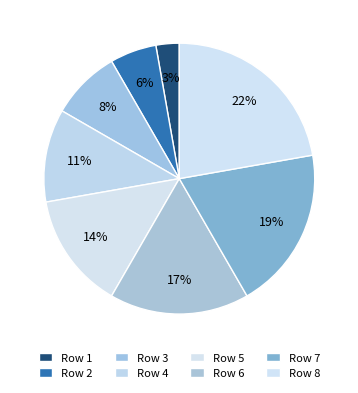

How many segments does this pie chart have?

8